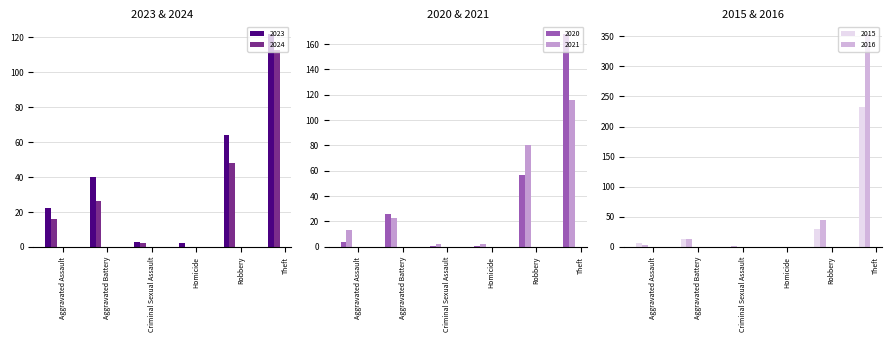

Reading right to left, transcribe all the data shown in this chart.

2023: Theft=122	Robbery=64	Homicide=2	Criminal Sexual Assault=3	Aggravated Battery=40	Aggravated Assault=22
2024: Theft=113	Robbery=48	Homicide=0	Criminal Sexual Assault=2	Aggravated Battery=26	Aggravated Assault=16
2020: Theft=168	Robbery=57	Homicide=1	Criminal Sexual Assault=1	Aggravated Battery=26	Aggravated Assault=4
2021: Theft=116	Robbery=80	Homicide=2	Criminal Sexual Assault=2	Aggravated Battery=23	Aggravated Assault=13
2015: Theft=233	Robbery=30	Homicide=0	Criminal Sexual Assault=0	Aggravated Battery=13	Aggravated Assault=6
2016: Theft=354	Robbery=44	Homicide=0	Criminal Sexual Assault=2	Aggravated Battery=13	Aggravated Assault=3